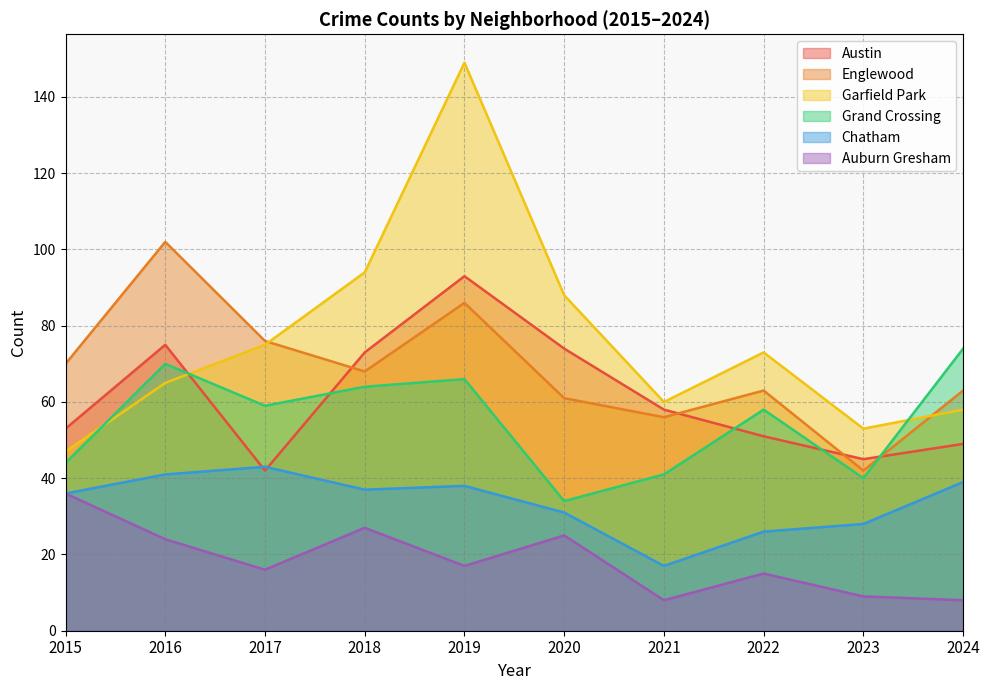

What is the difference between the Auburn Gresham values at 2017 and 2024?

8